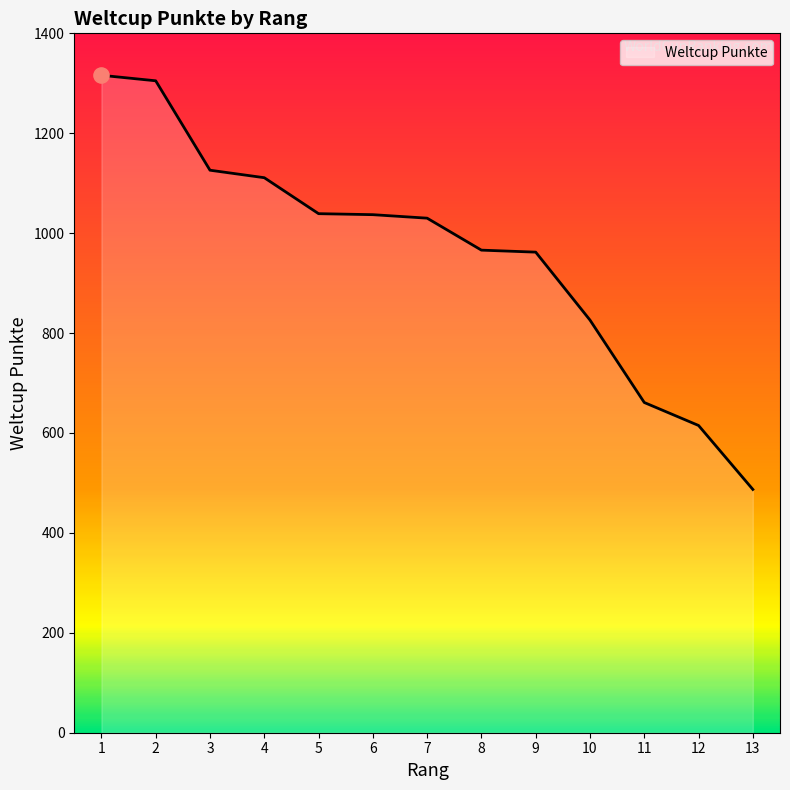

Approximately how many times larger is the value at 10 compared to 6?

0.8